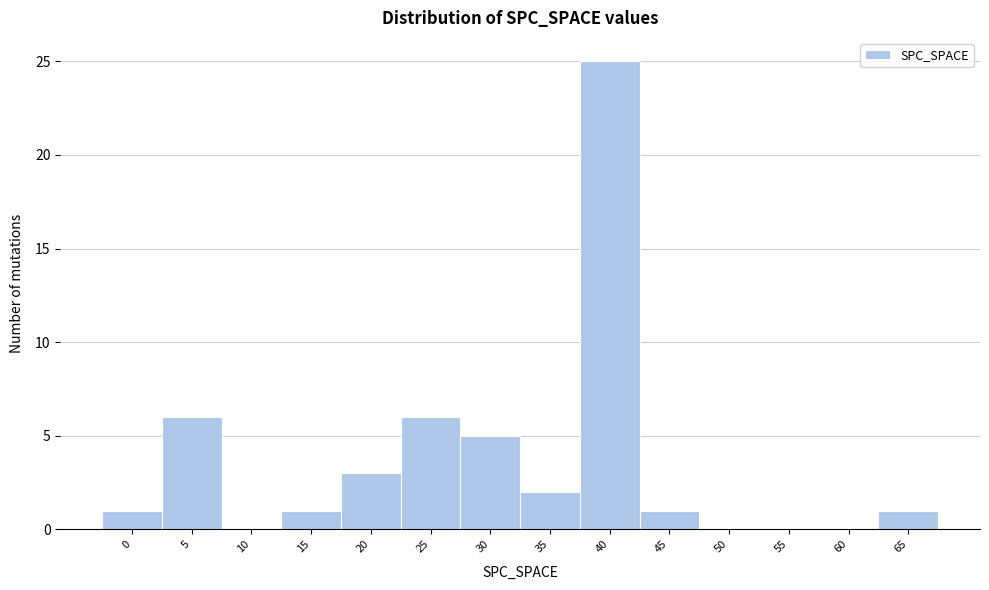

Reading right to left, what are all the values shown in this chart?

65=1	60=0	55=0	50=0	45=1	40=25	35=2	30=5	25=6	20=3	15=1	10=0	5=6	0=1